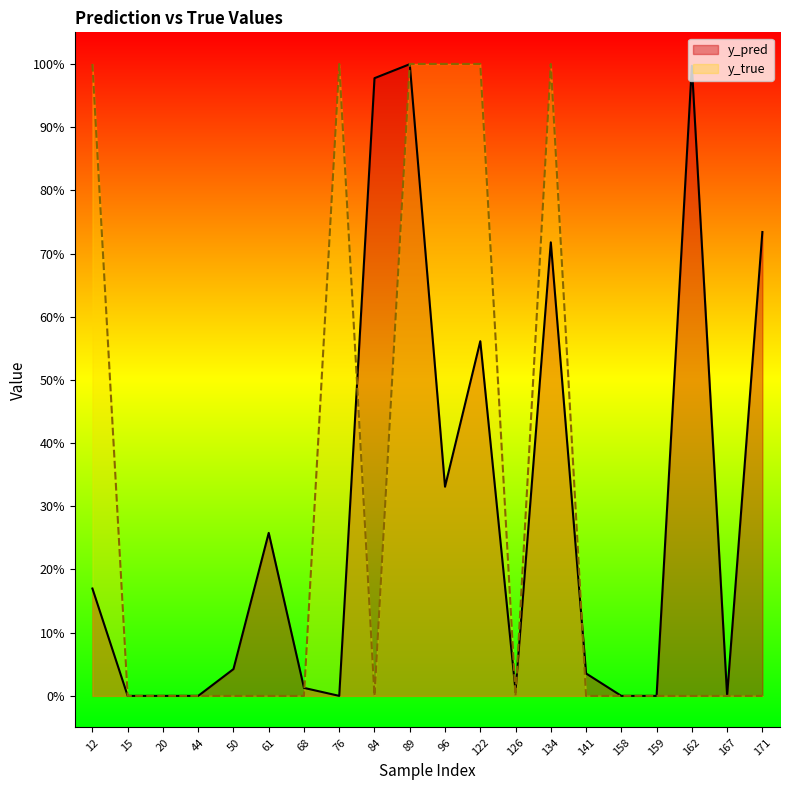

At which category is the sum across all series the highest?

89